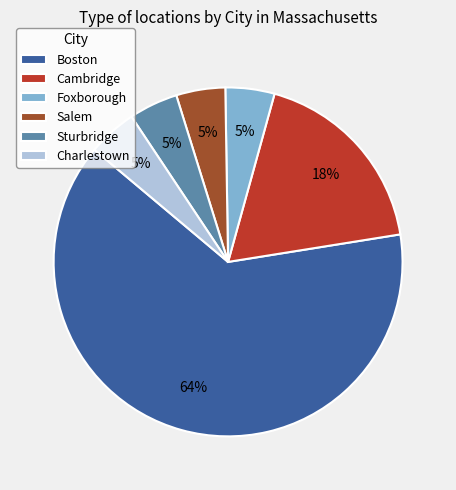

Does any single category account for the majority?

Yes